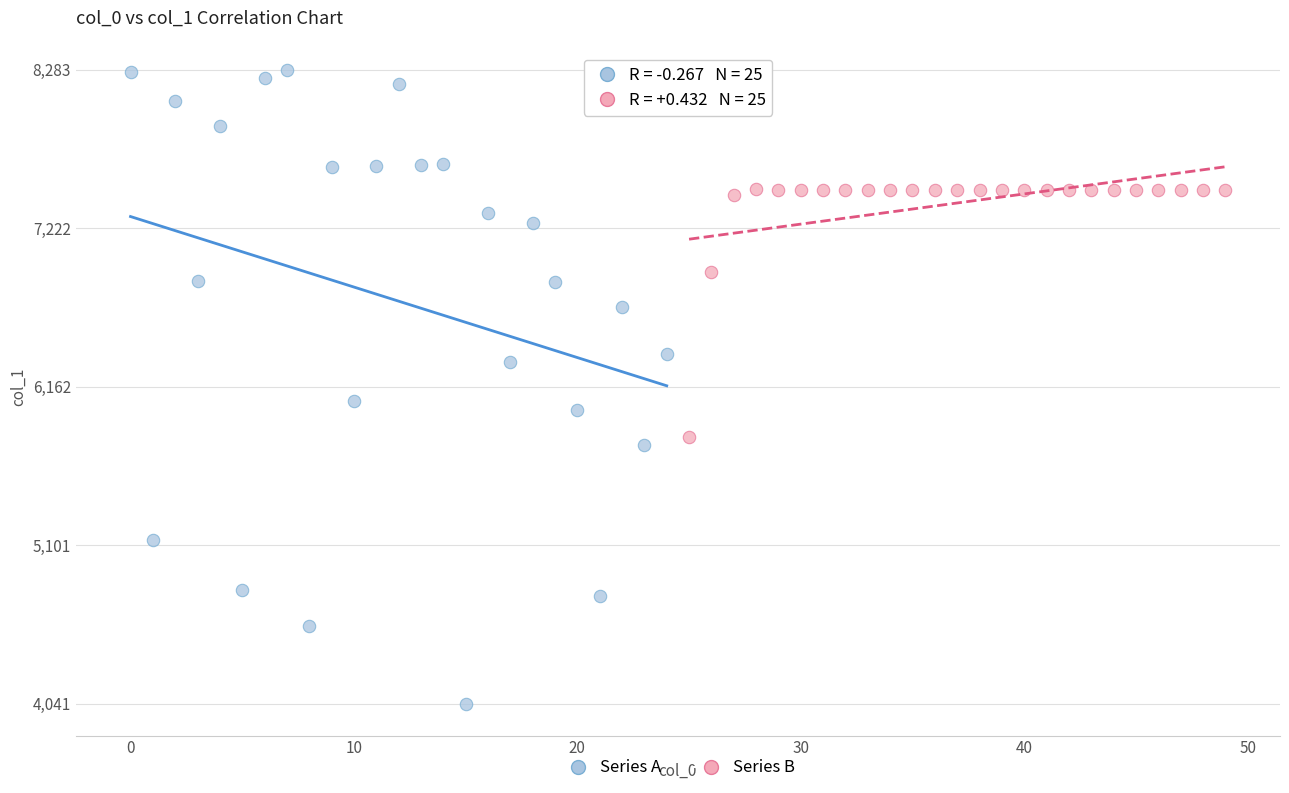

Which series contains the highest Y value?

Series A